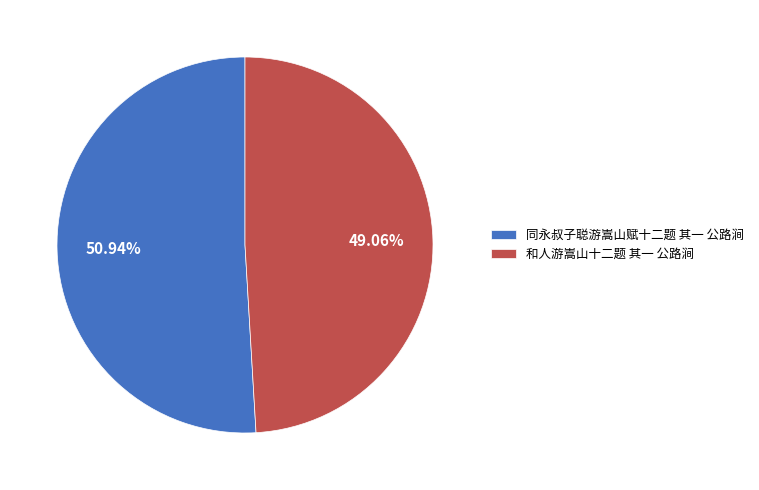

Count the number of slices in the pie.

2